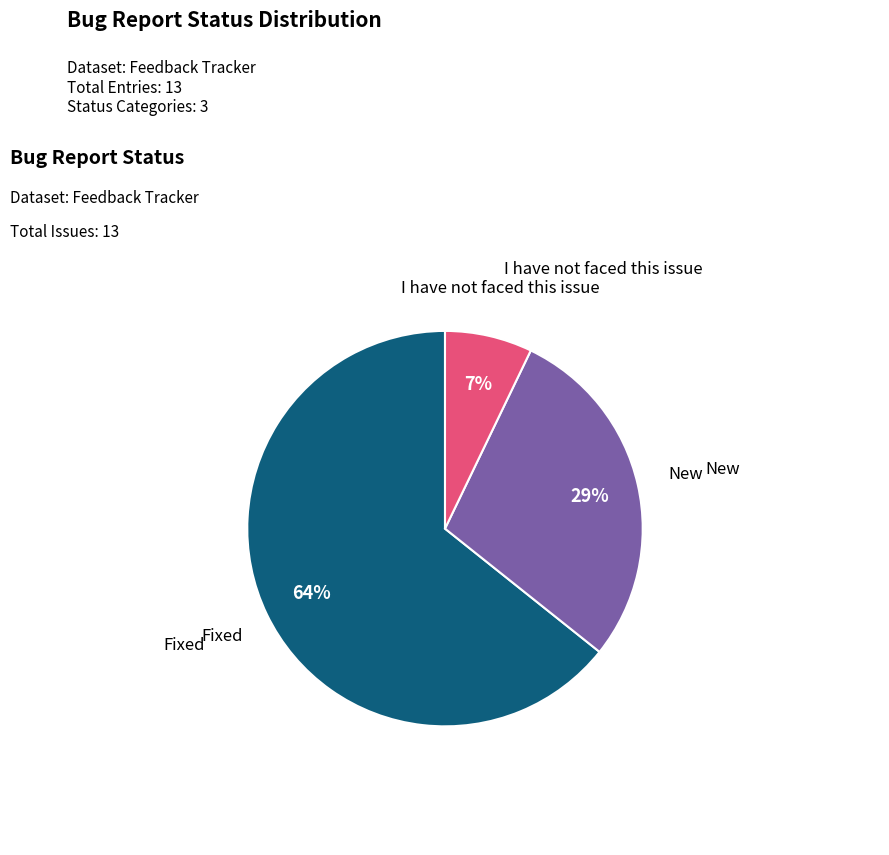

Is there any slice that represents more than half of the pie?

Yes